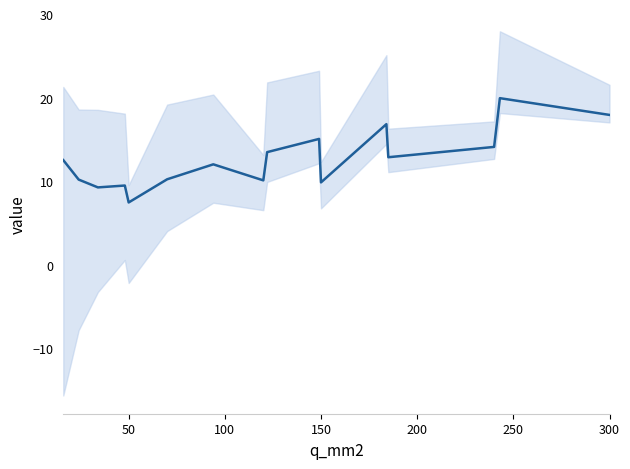

What is the minimum value shown in the chart?

7.5